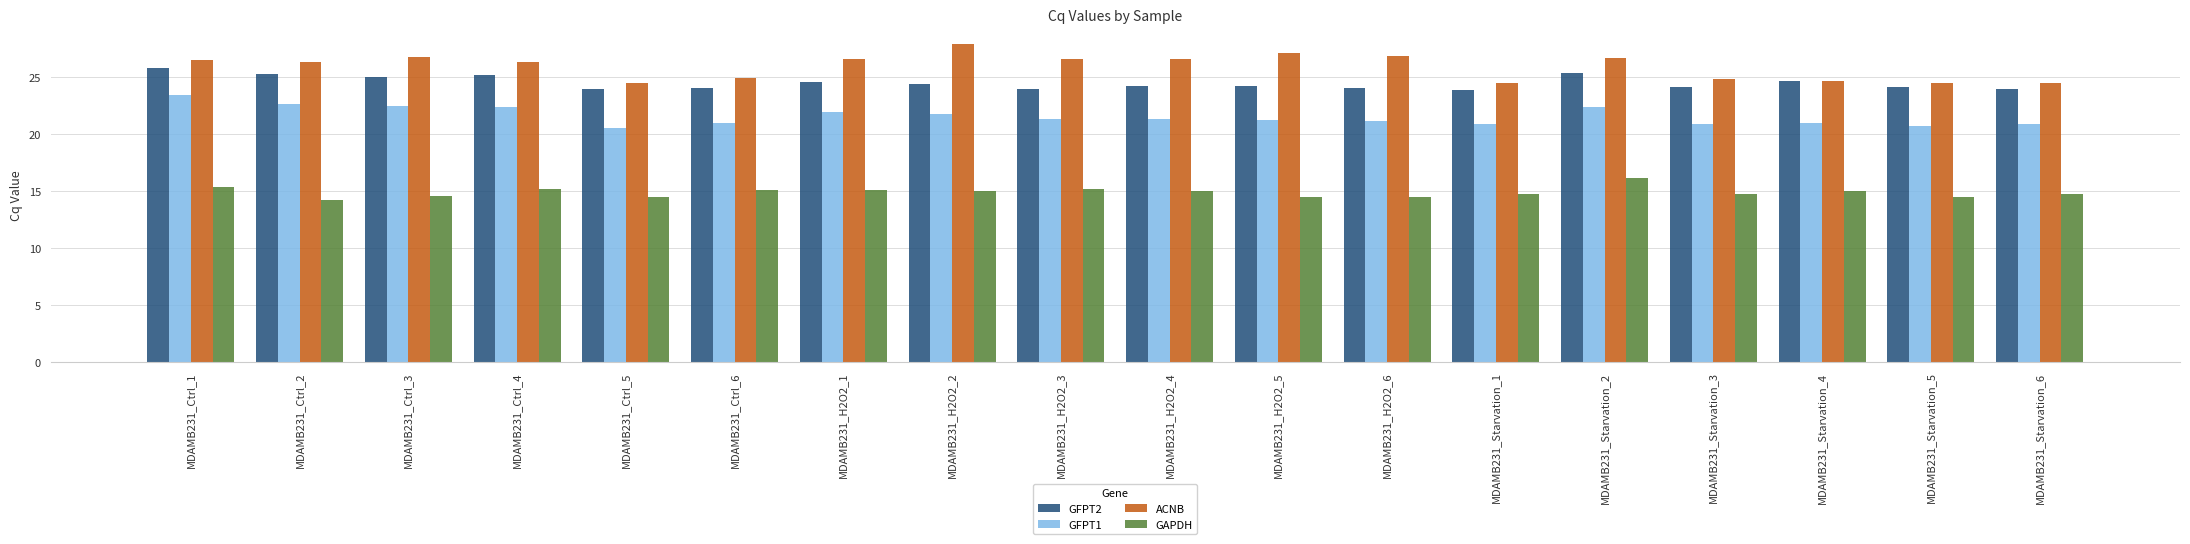

What is the average value of the GAPDH series?

14.9